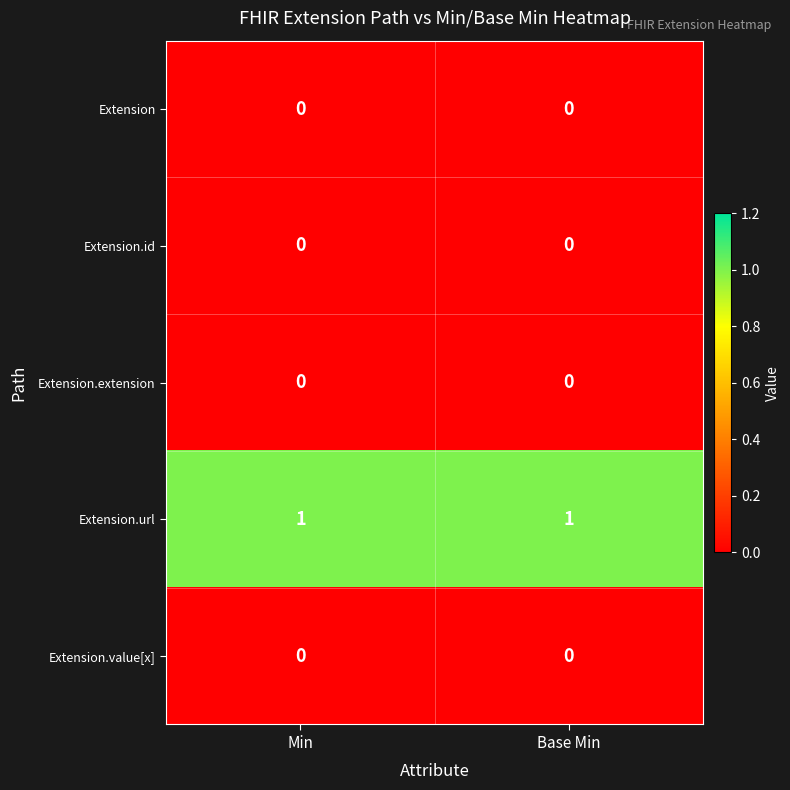

At how many categories does at least one series exceed 0?

2